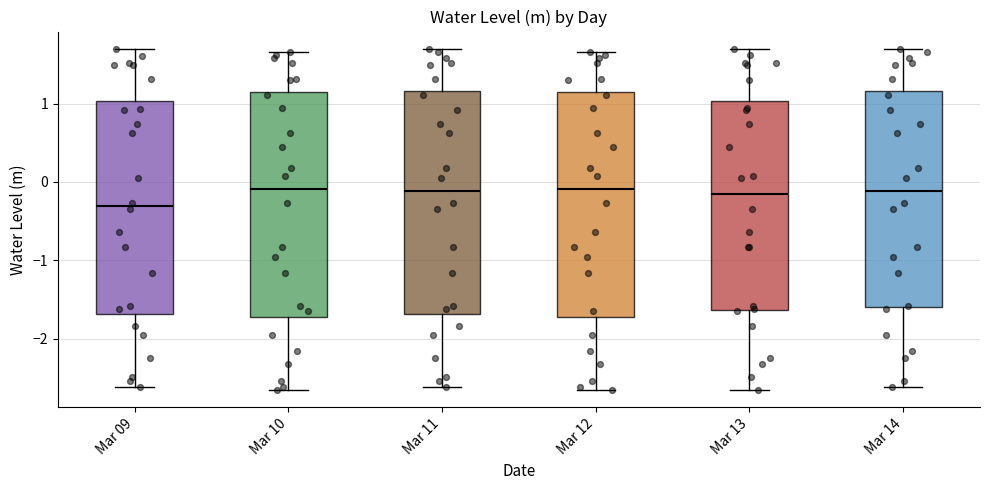

Reading left to right, read every box against the y-axis: the position of its median line, the range the box covers, and the ends of its whiskers. The values are not printed on the chart, so give them approximately, as read against the axis.

Mar 09: median -0.3, box -1.7 to 1.0, whiskers -2.6 to 1.7
Mar 10: median -0.1, box -1.7 to 1.2, whiskers -2.7 to 1.7
Mar 11: median -0.1, box -1.7 to 1.2, whiskers -2.6 to 1.7
Mar 12: median -0.1, box -1.7 to 1.2, whiskers -2.7 to 1.7
Mar 13: median -0.1, box -1.6 to 1.0, whiskers -2.7 to 1.7
Mar 14: median -0.1, box -1.6 to 1.2, whiskers -2.6 to 1.7